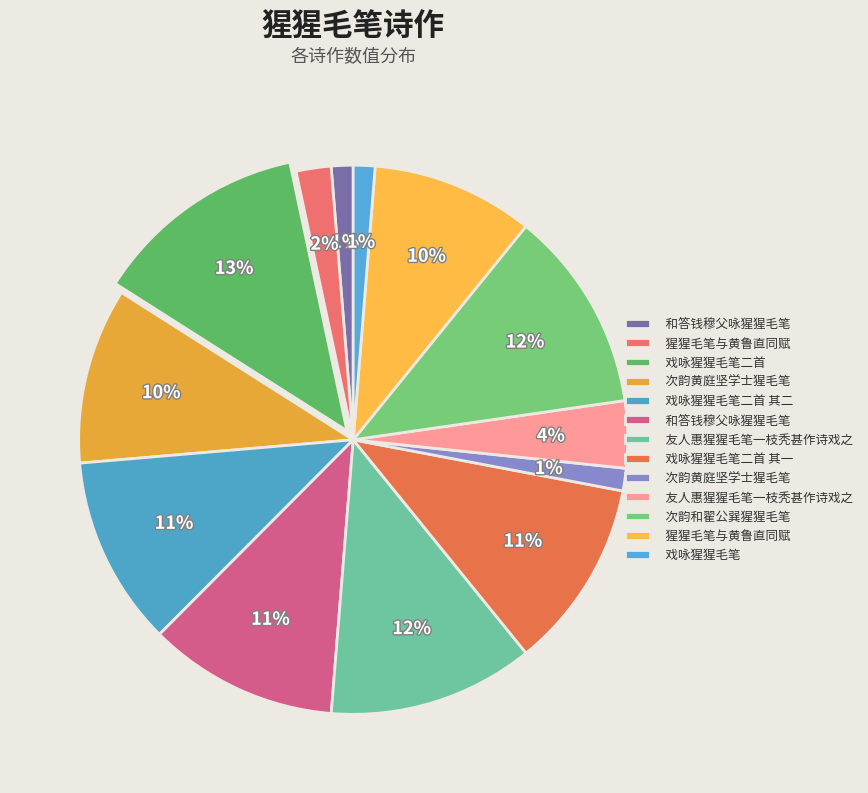

How many segments does this pie chart have?

13